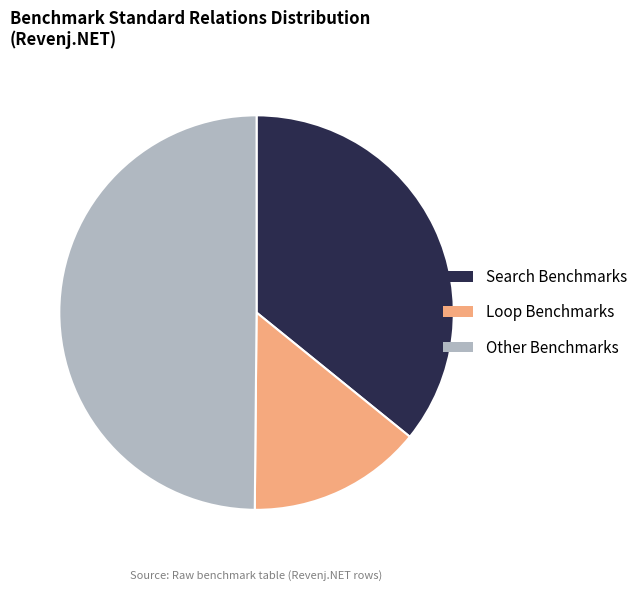

Approximately how many times larger is the value at Loop Benchmarks compared to Search Benchmarks?

0.4